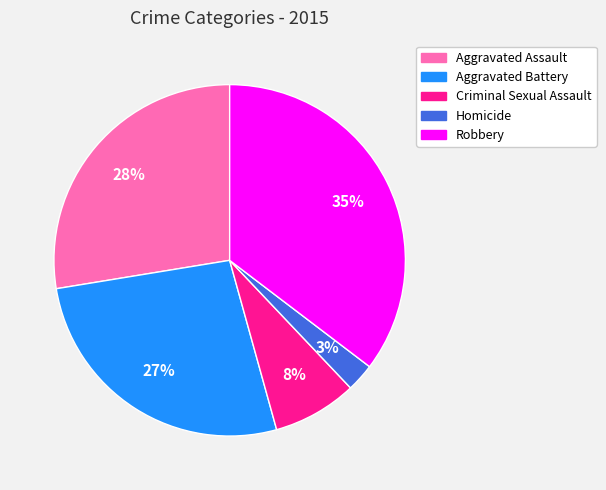

What percentage is the Homicide slice, to the nearest percent?

3%